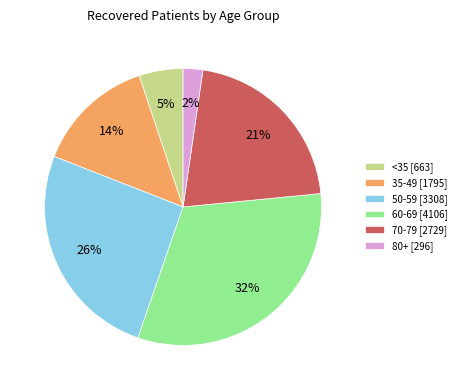

Is it true that 35-49 [1795] is 19% of the pie?

False